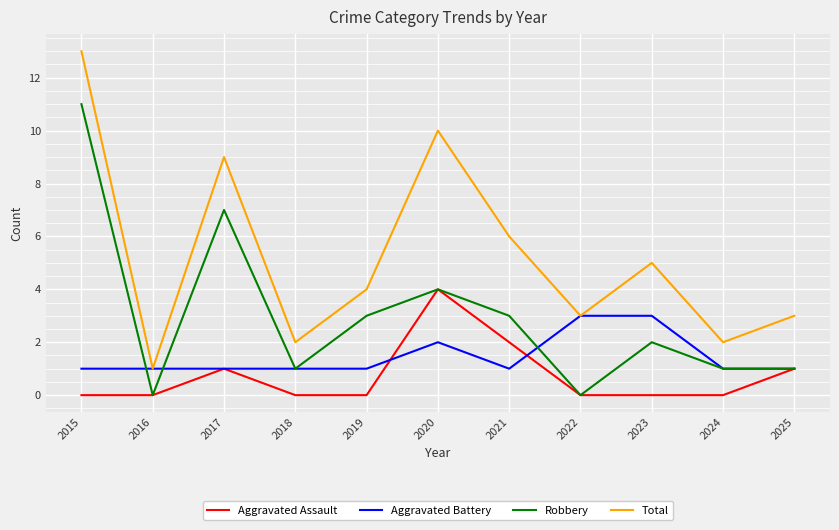

What is the lowest value of the Aggravated Battery series?

1